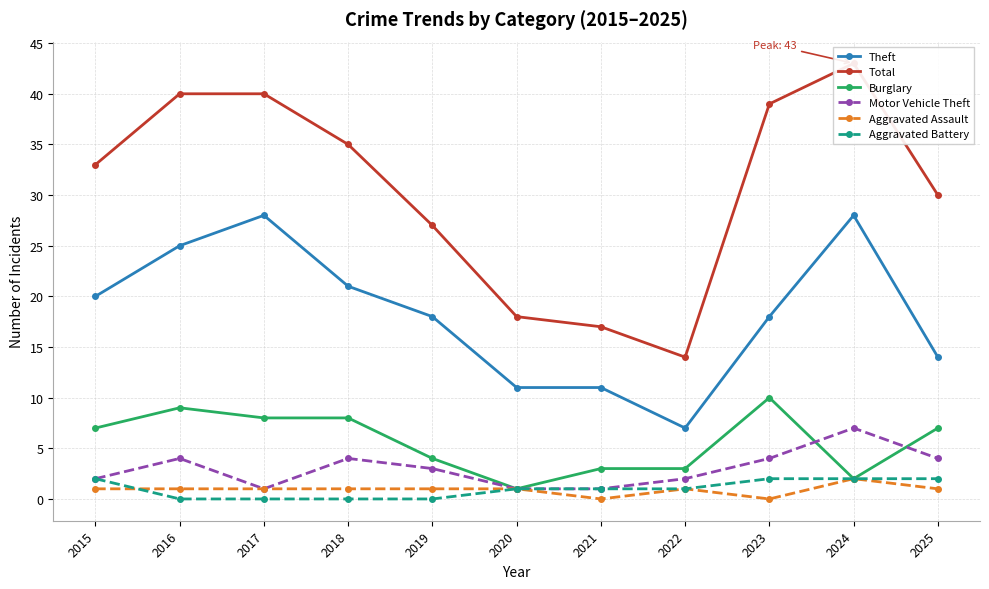

Which category has the lowest value across all series?

2021